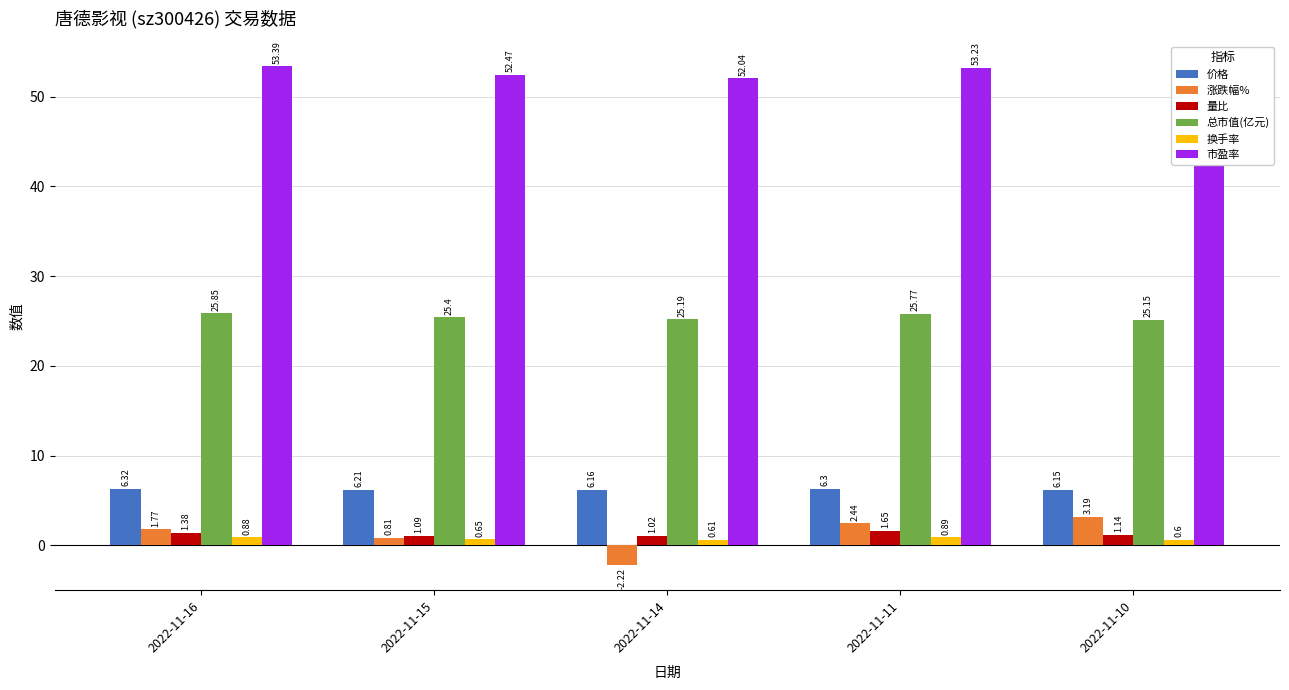

Which series has the largest range (max minus min)?

涨跌幅%